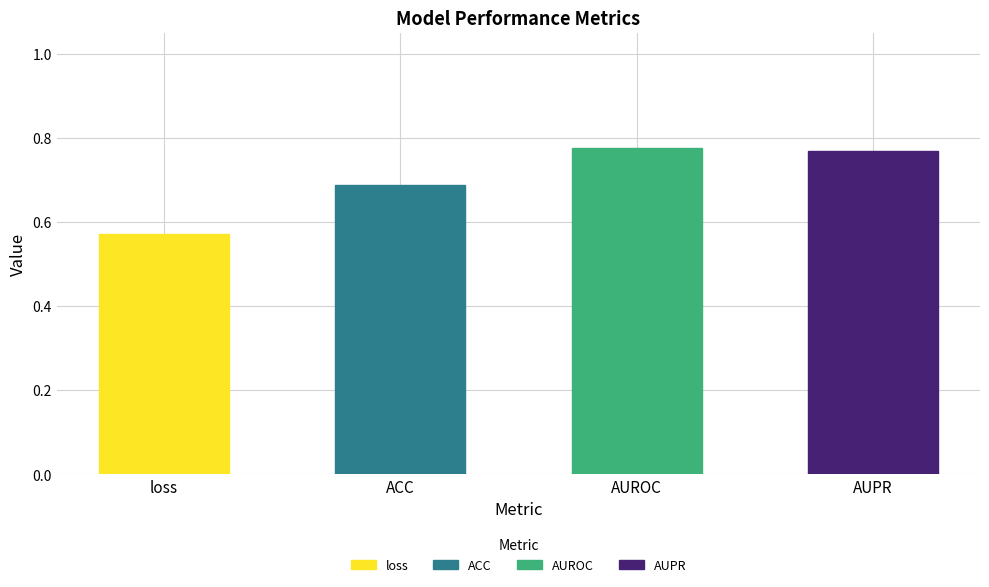

What is the maximum value shown in the chart?

0.8